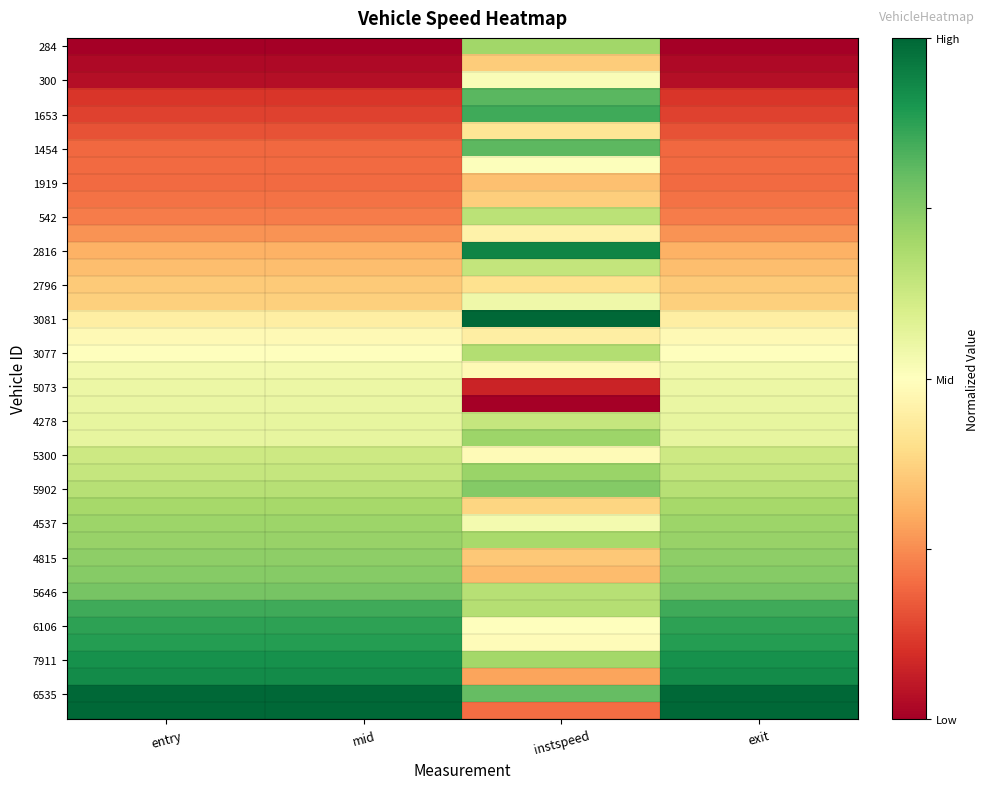

What is the greatest value displayed?

1.0